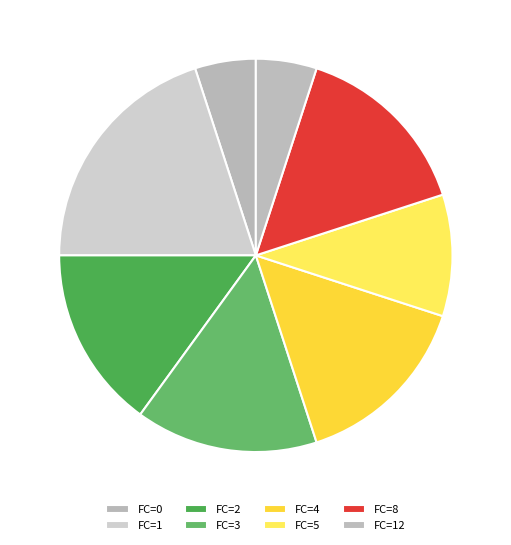

How many slices are in this pie chart?

8